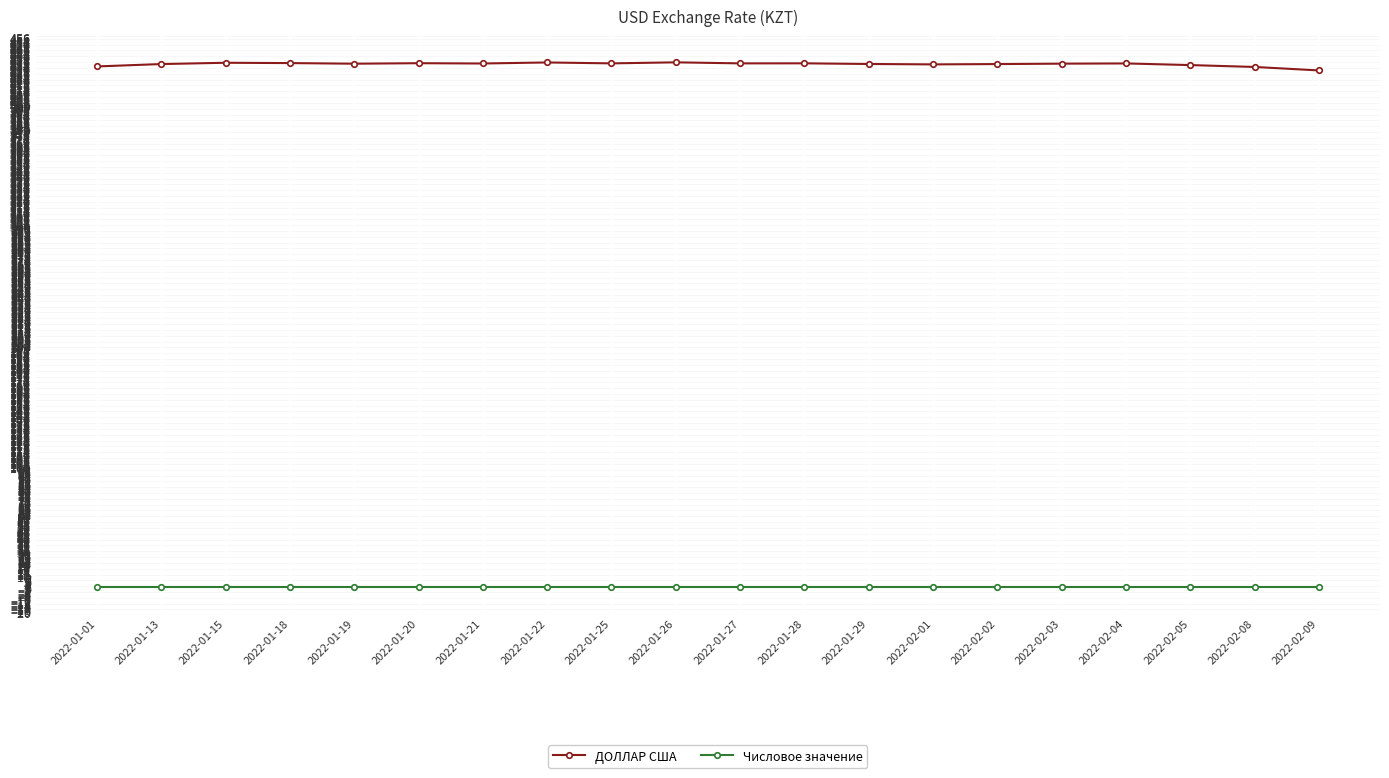

True or false: ДОЛЛАР США and Числовое значение cross at least once.

False